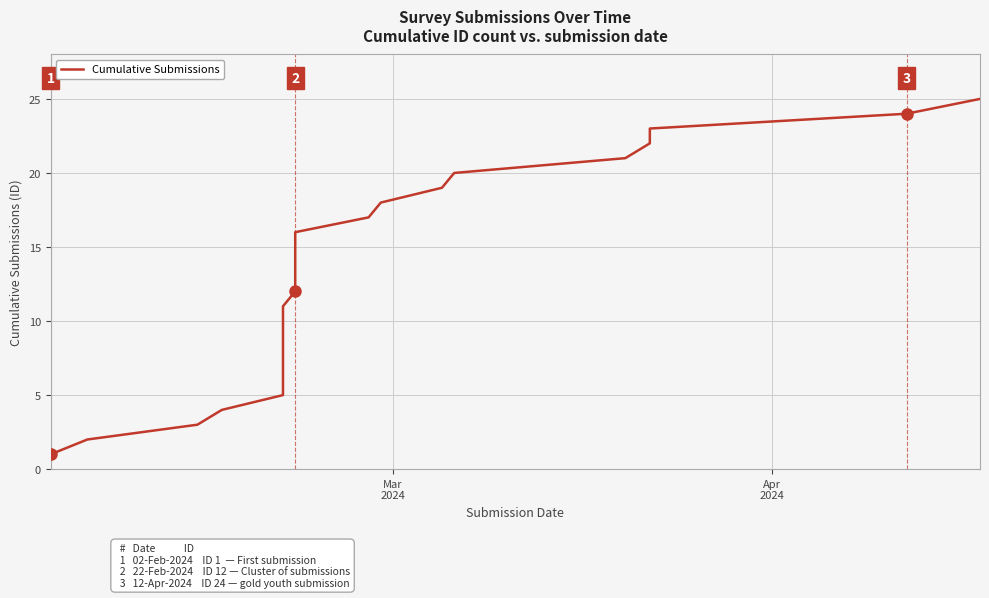

The chart shows a value of 5 at 8. True or false?

False